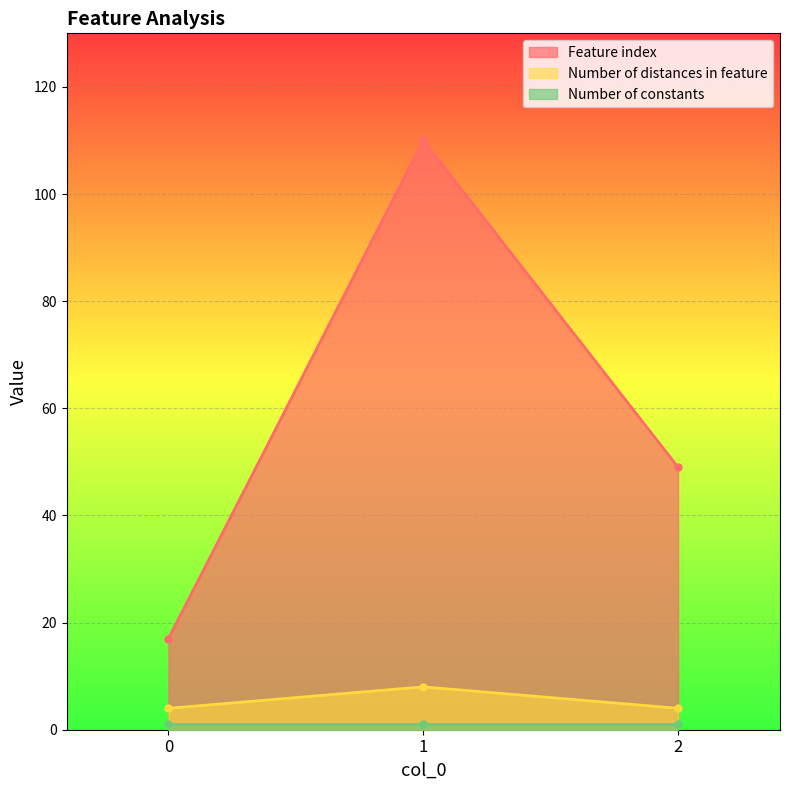

How many Number of distances in feature values are between 4 and 8?

3